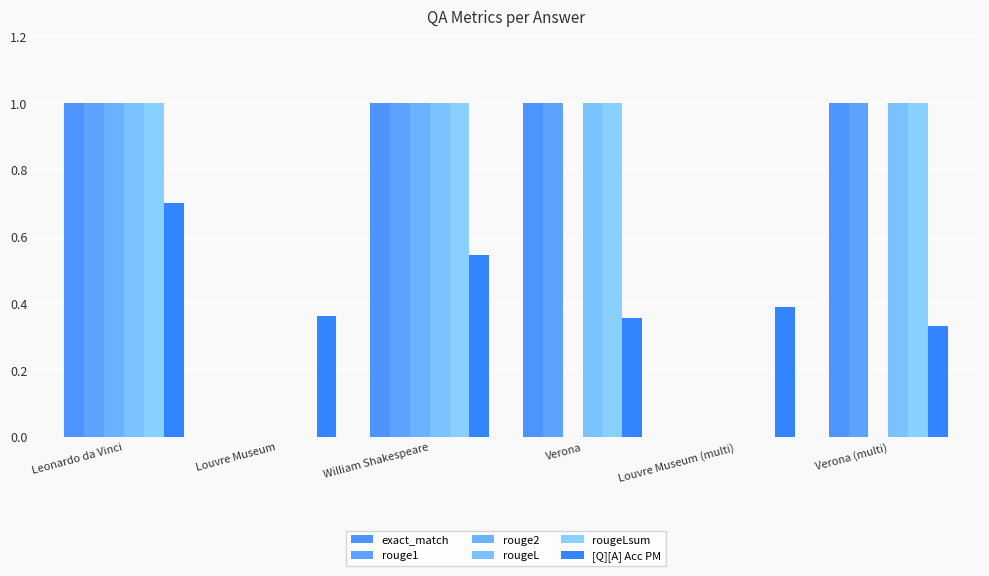

How many data points does each series have?

6